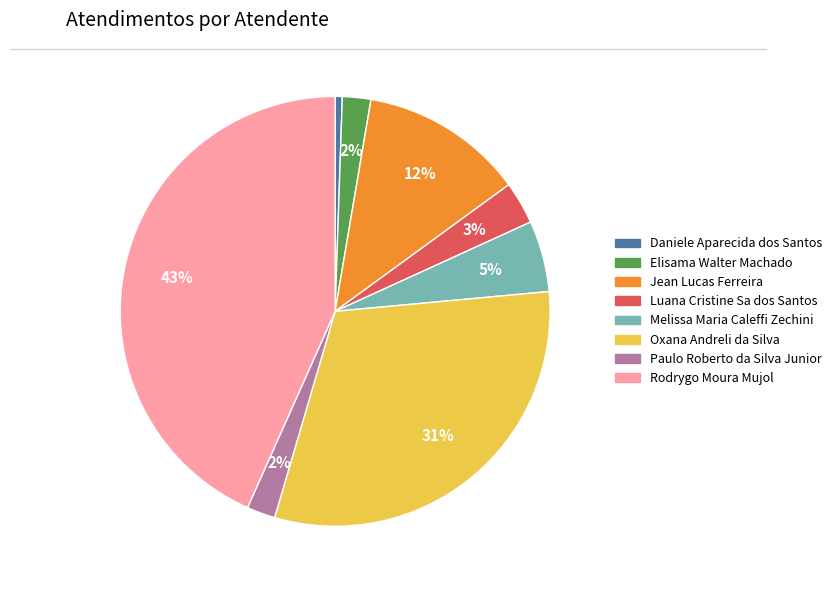

Which category has the smallest portion of the pie?

Daniele Aparecida dos Santos